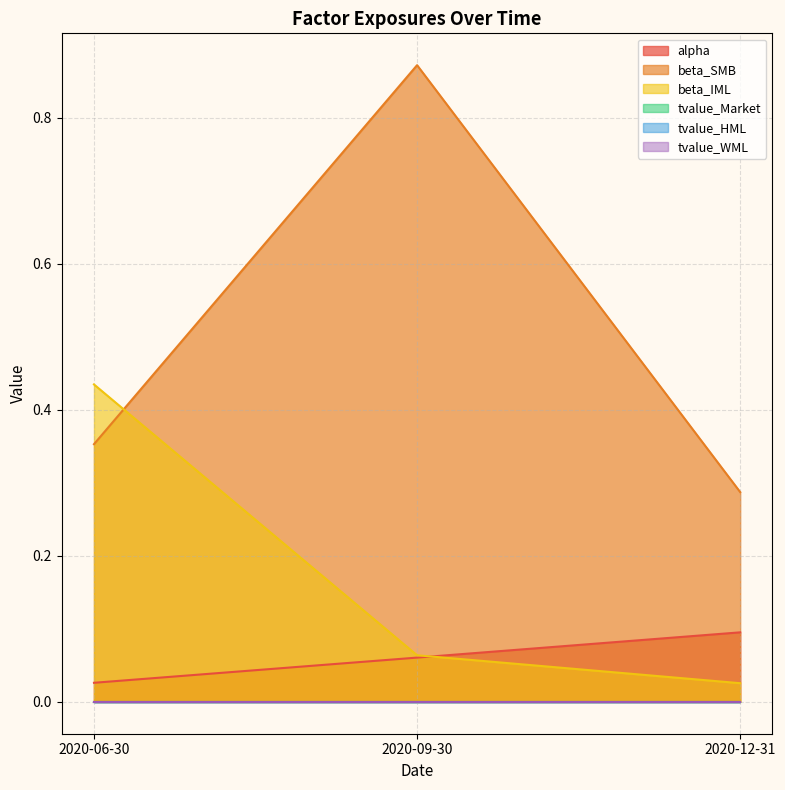

What is the total value across all series at 2020-12-31?

0.4